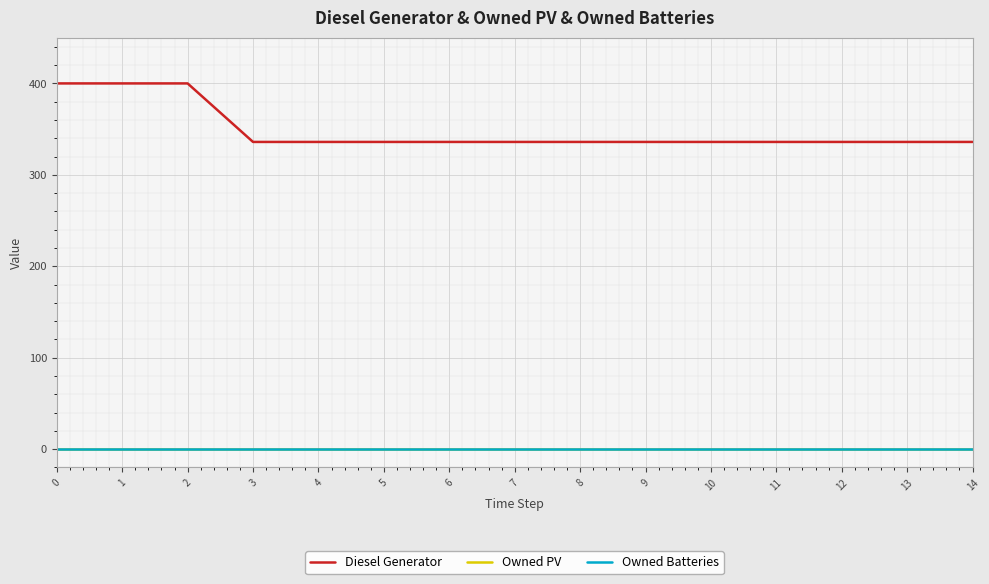

True or false: Owned Batteries and Diesel Generator intersect in this chart.

False